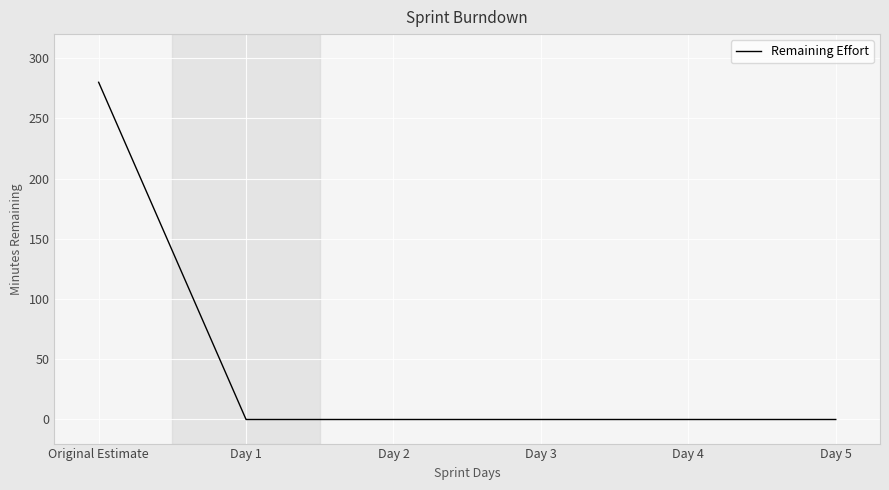

What is the average value?

47